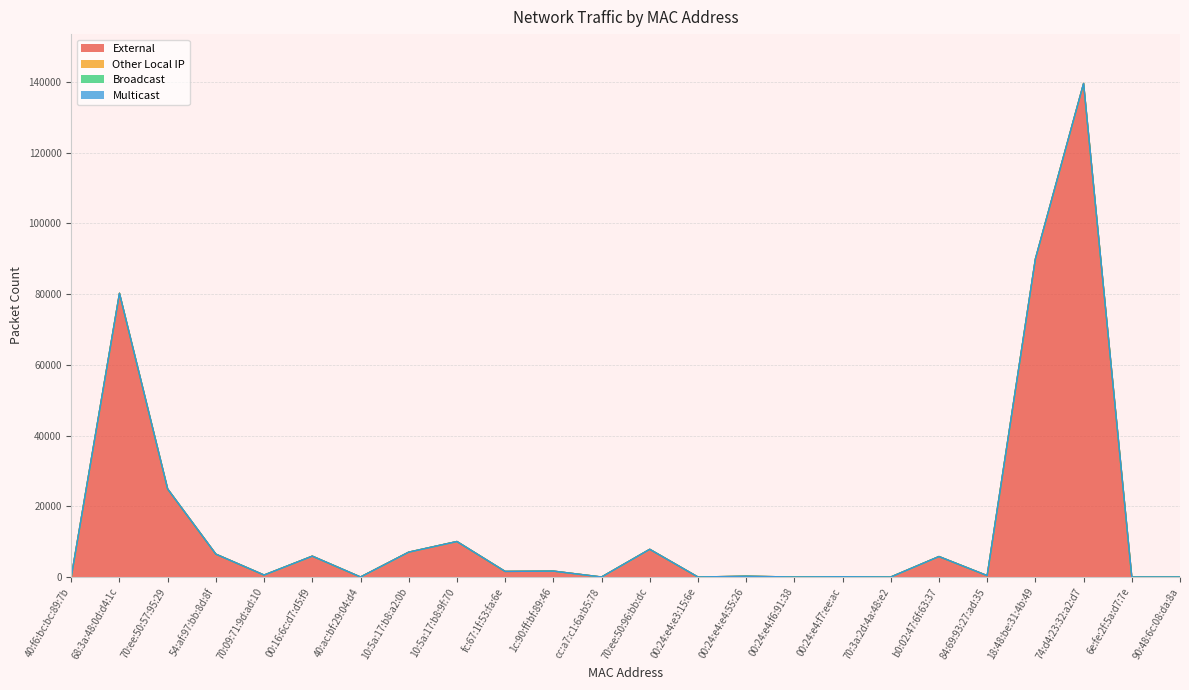

True or false: Broadcast has more than 1 interior local peaks.

False